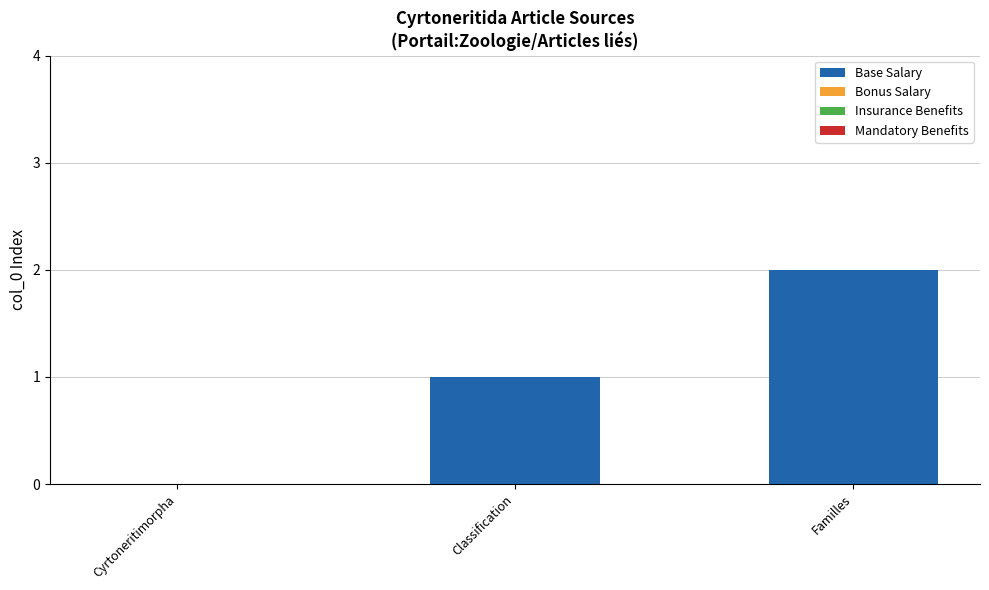

The chart shows a value of 1 at Cyrtoneritimorpha. True or false?

False